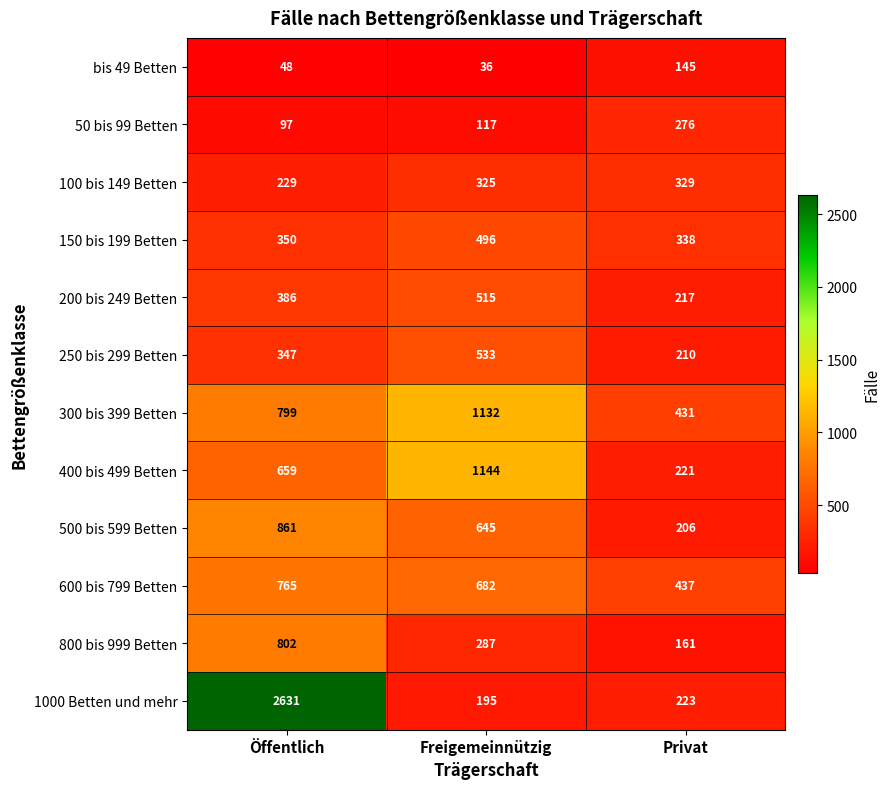

Which series has the largest range (max minus min)?

1000 Betten und mehr